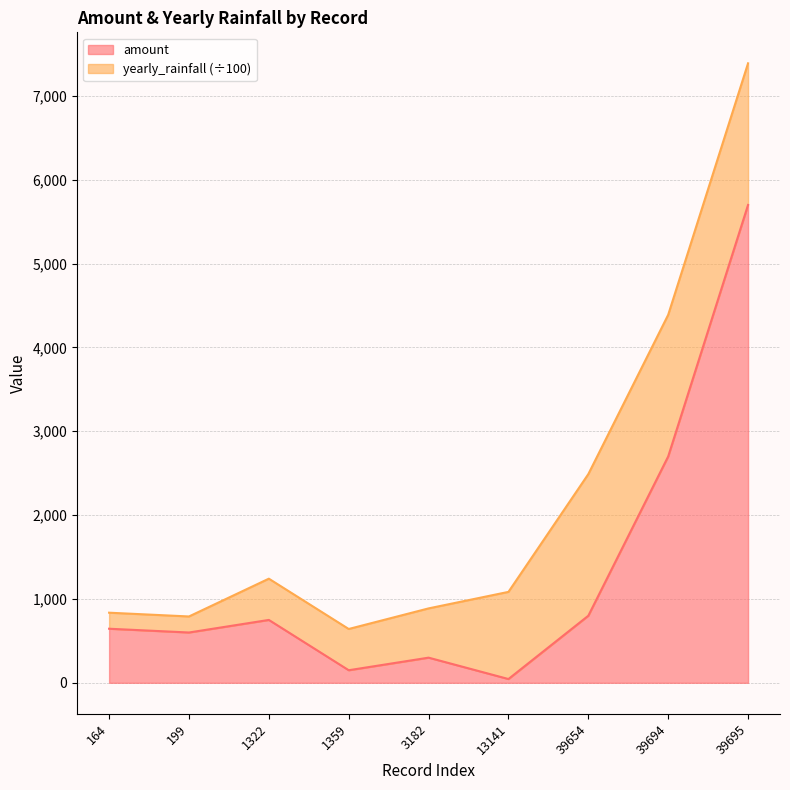

The value at 13141 is 45. True or false?

True